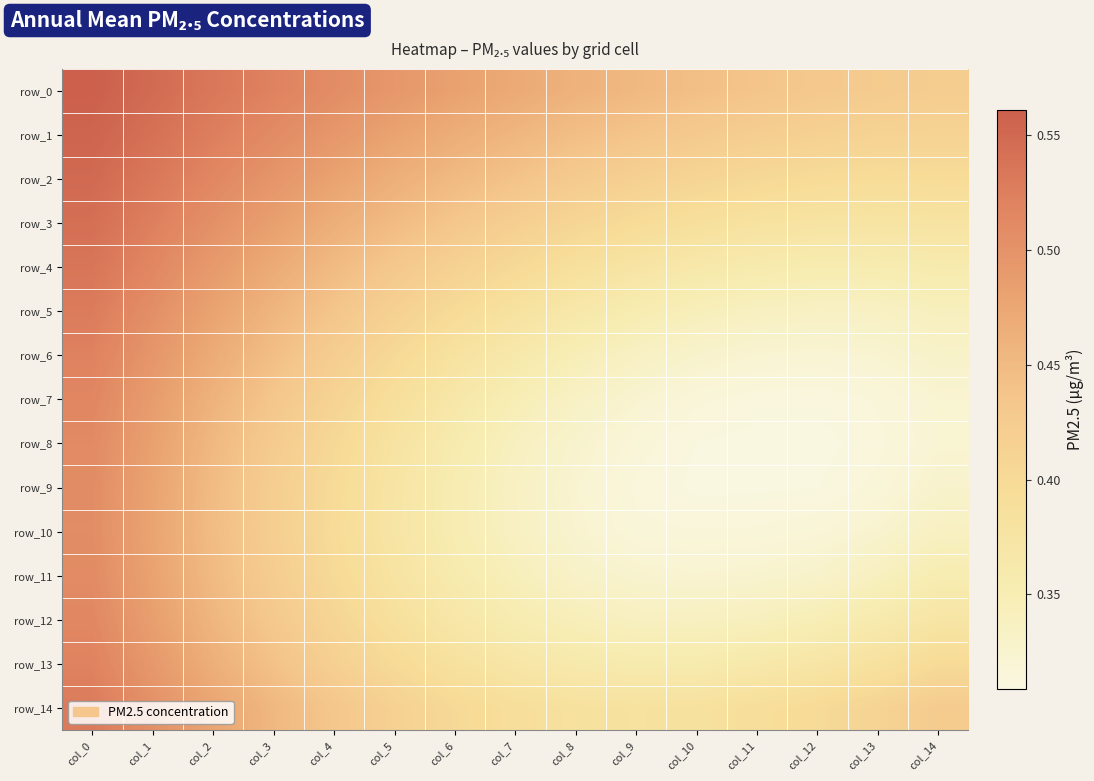

Reading right to left, extract all data points from this chart.

row_0: 0.4	0.4	0.4	0.4	0.4	0.5	0.5	0.5	0.5	0.5	0.5	0.5	0.5	0.5	0.6
row_1: 0.4	0.4	0.4	0.4	0.4	0.4	0.4	0.5	0.5	0.5	0.5	0.5	0.5	0.5	0.6
row_2: 0.4	0.4	0.4	0.4	0.4	0.4	0.4	0.4	0.5	0.5	0.5	0.5	0.5	0.5	0.5
row_3: 0.4	0.4	0.4	0.4	0.4	0.4	0.4	0.4	0.4	0.4	0.5	0.5	0.5	0.5	0.5
row_4: 0.4	0.4	0.4	0.4	0.4	0.4	0.4	0.4	0.4	0.4	0.4	0.5	0.5	0.5	0.5
row_5: 0.3	0.3	0.3	0.3	0.3	0.4	0.4	0.4	0.4	0.4	0.4	0.5	0.5	0.5	0.5
row_6: 0.3	0.3	0.3	0.3	0.3	0.3	0.3	0.4	0.4	0.4	0.4	0.4	0.5	0.5	0.5
row_7: 0.3	0.3	0.3	0.3	0.3	0.3	0.3	0.3	0.4	0.4	0.4	0.4	0.5	0.5	0.5
row_8: 0.3	0.3	0.3	0.3	0.3	0.3	0.3	0.3	0.4	0.4	0.4	0.4	0.5	0.5	0.5
row_9: 0.3	0.3	0.3	0.3	0.3	0.3	0.3	0.3	0.4	0.4	0.4	0.4	0.4	0.5	0.5
row_10: 0.3	0.3	0.3	0.3	0.3	0.3	0.3	0.3	0.4	0.4	0.4	0.4	0.4	0.5	0.5
row_11: 0.4	0.3	0.3	0.3	0.3	0.3	0.3	0.3	0.4	0.4	0.4	0.4	0.5	0.5	0.5
row_12: 0.4	0.4	0.3	0.3	0.3	0.3	0.3	0.4	0.4	0.4	0.4	0.4	0.5	0.5	0.5
row_13: 0.4	0.4	0.4	0.4	0.4	0.4	0.4	0.4	0.4	0.4	0.4	0.4	0.5	0.5	0.5
row_14: 0.4	0.4	0.4	0.4	0.4	0.4	0.4	0.4	0.4	0.4	0.4	0.5	0.5	0.5	0.5